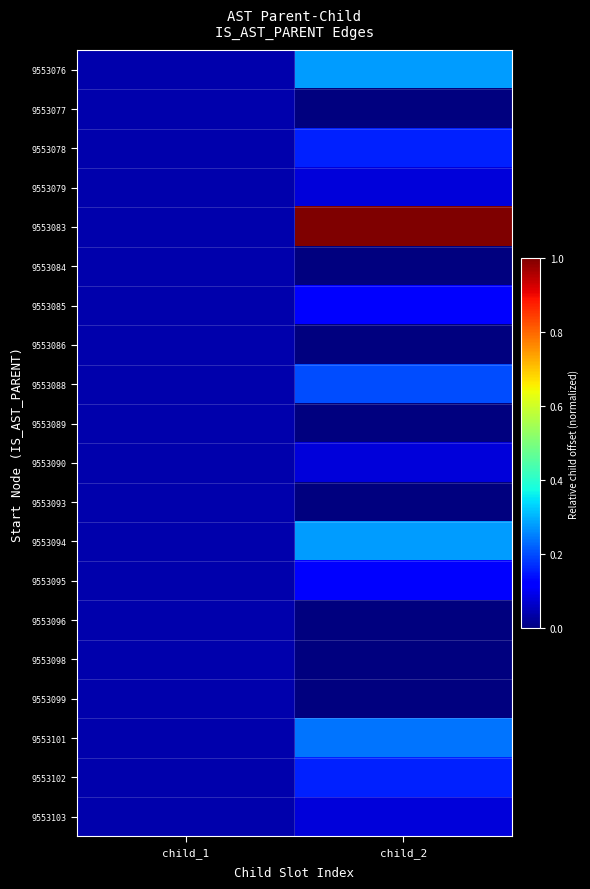

Which series has the largest range (max minus min)?

9553083